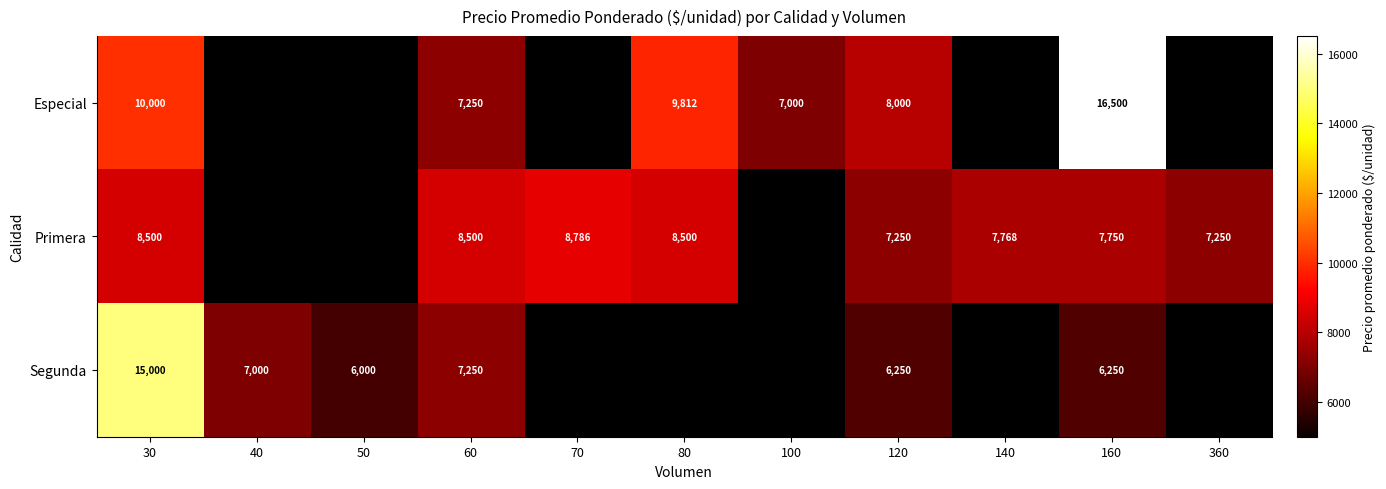

The value of Segunda at 30 is 15000. True or false?

True